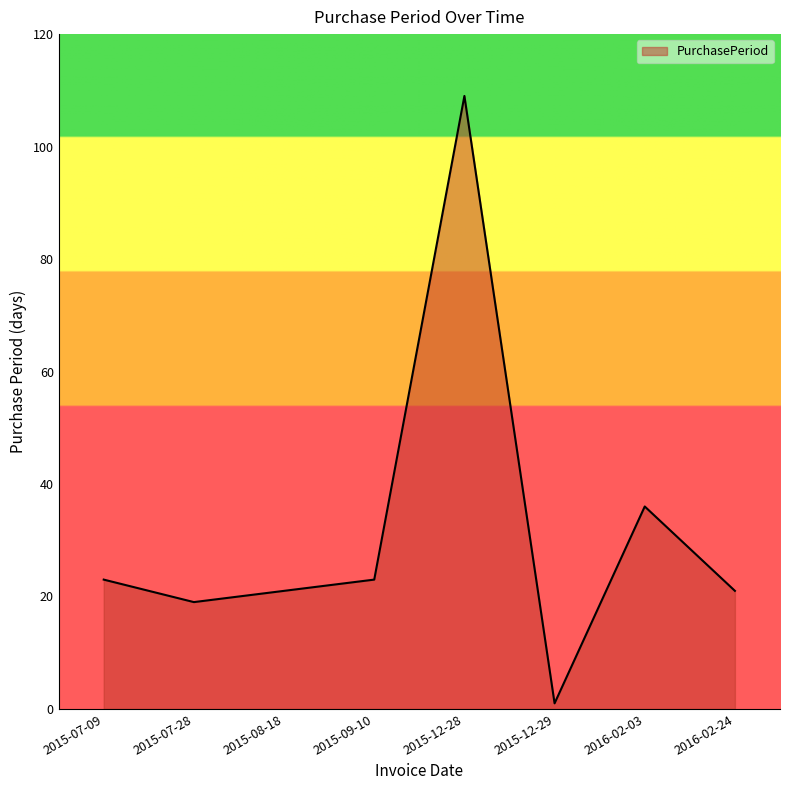

Reading left to right, extract all data points from this chart.

23	19	21	23	109	1	36	21